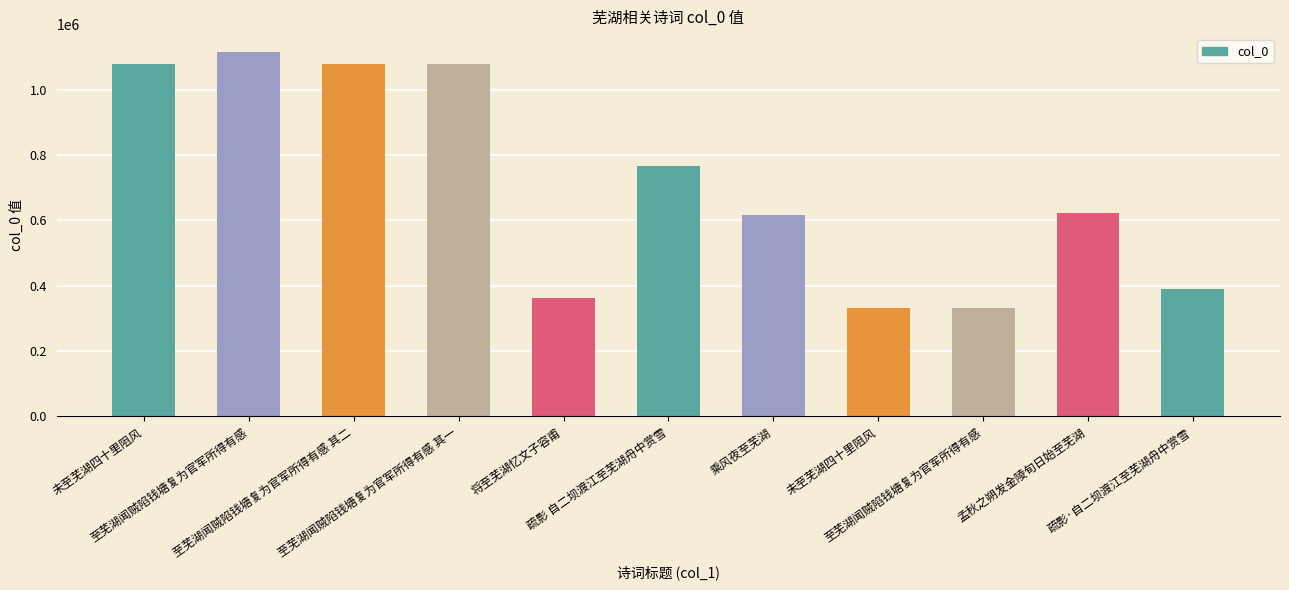

How many bars are there in total?

11